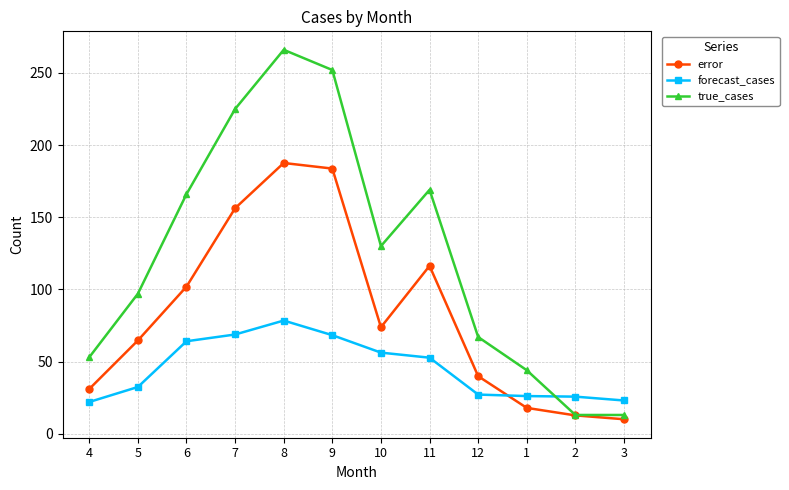

What is the highest value of the error series?

187.6